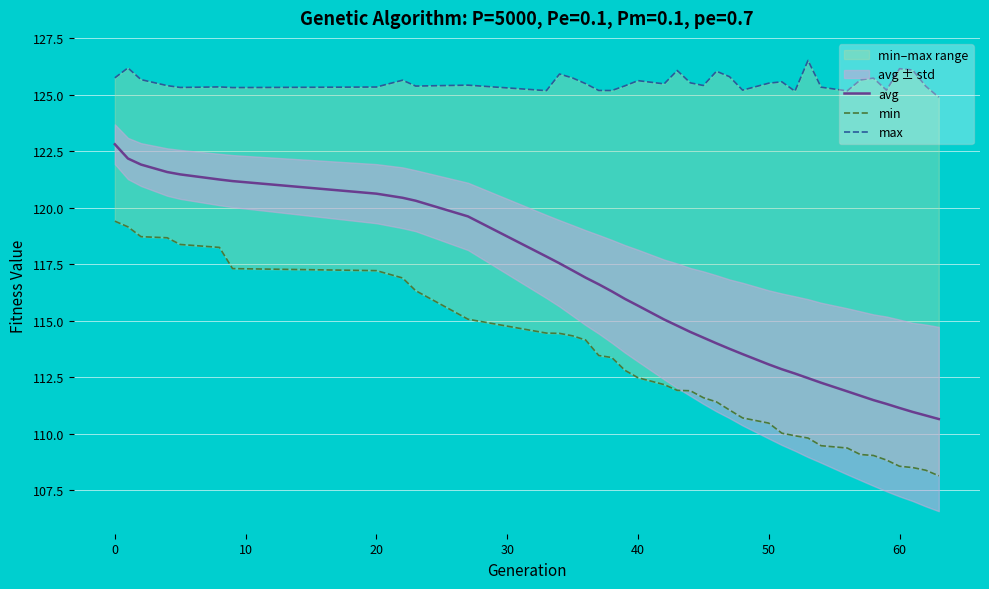

What is the maximum value for avg?

122.8